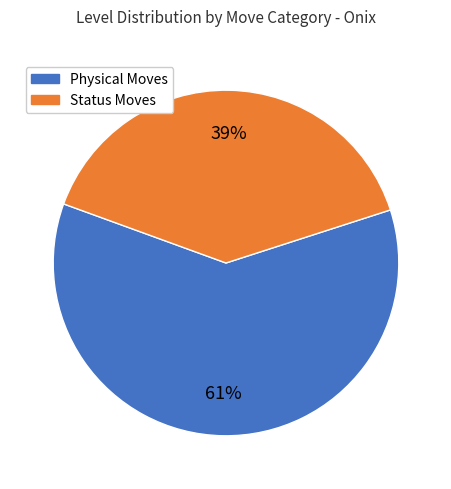

What percentage is the Status Moves slice, to the nearest percent?

39%